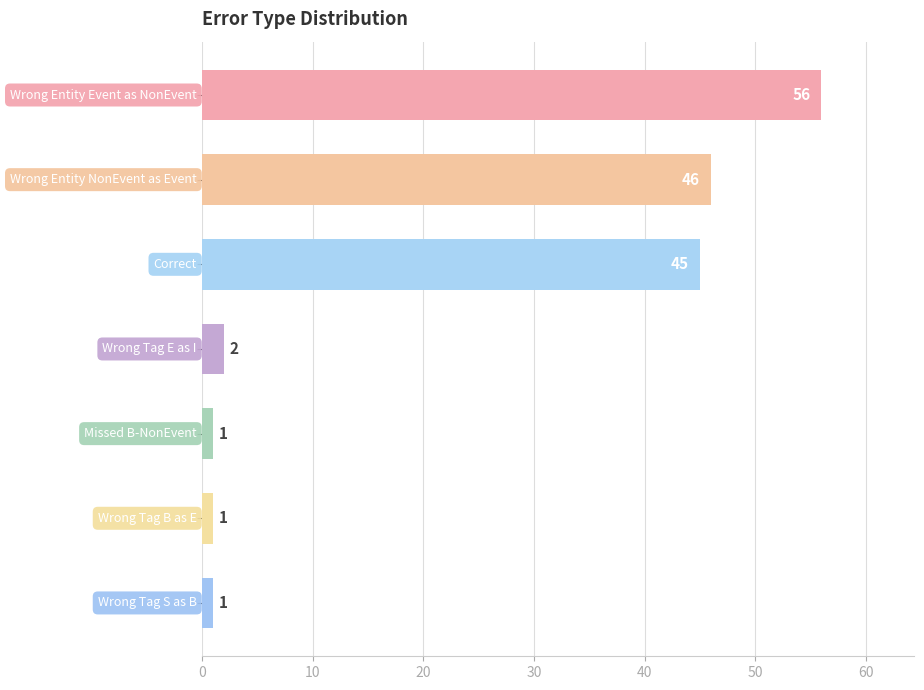

Reading top to bottom, transcribe all the data shown in this chart.

56	46	45	2	1	1	1